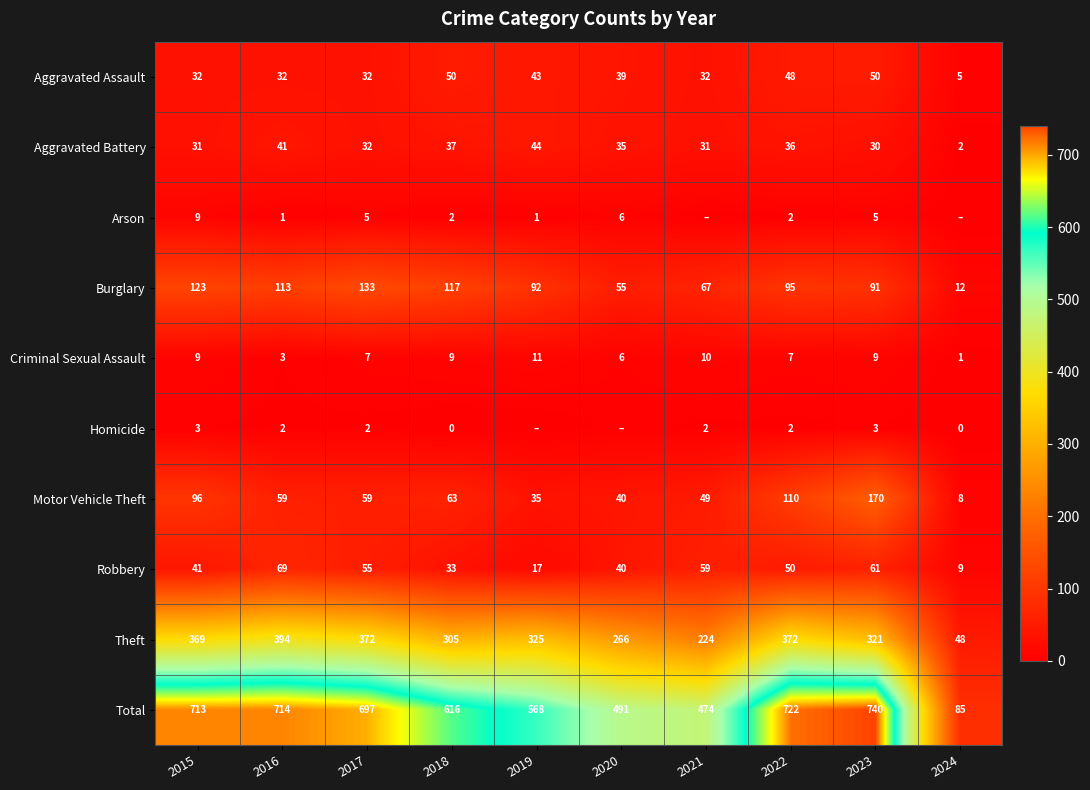

Between 2017 and 2022, which series saw the biggest shift?

row_6